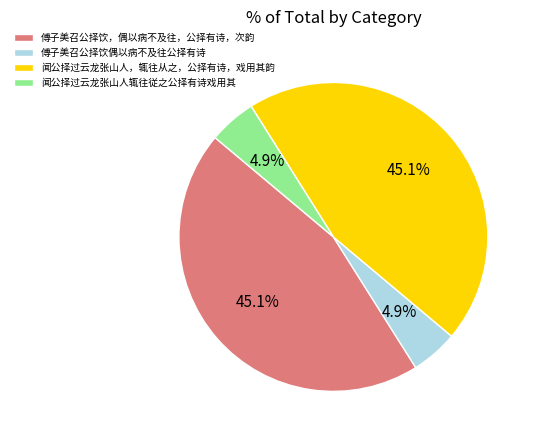

How many segments does this pie chart have?

4